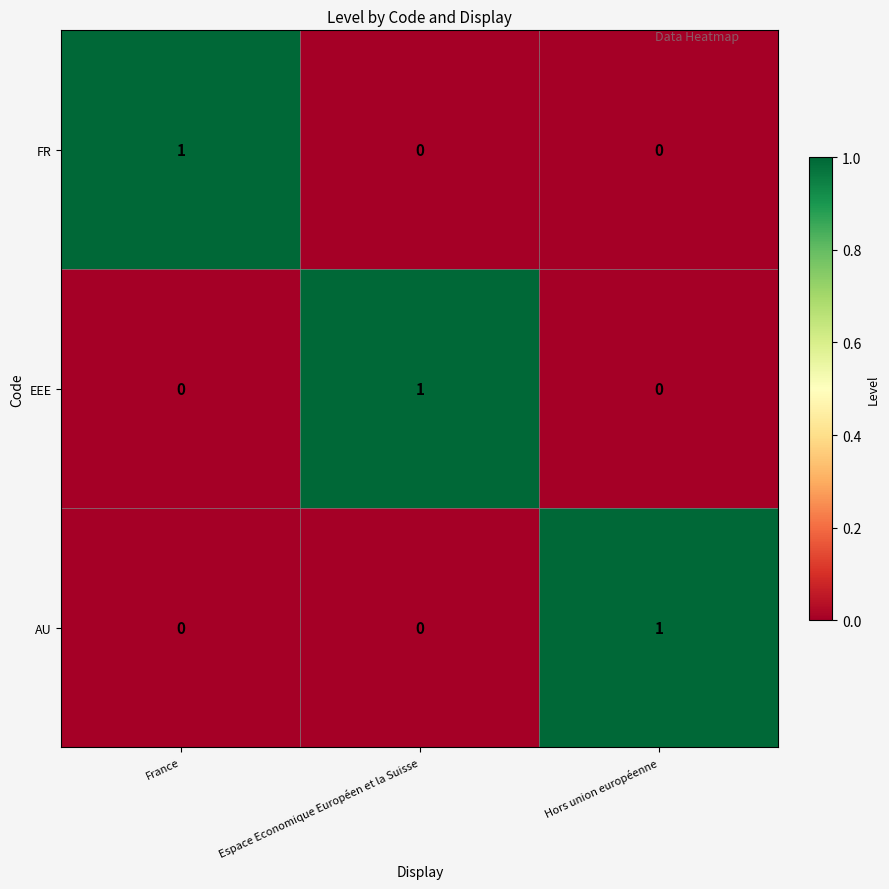

At how many categories does at least one series exceed 0?

3